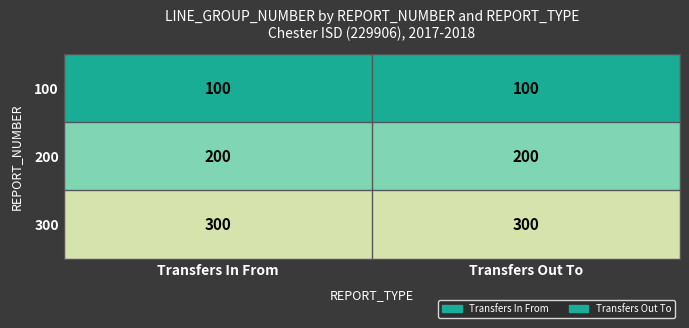

How many distinct data groups are displayed?

3